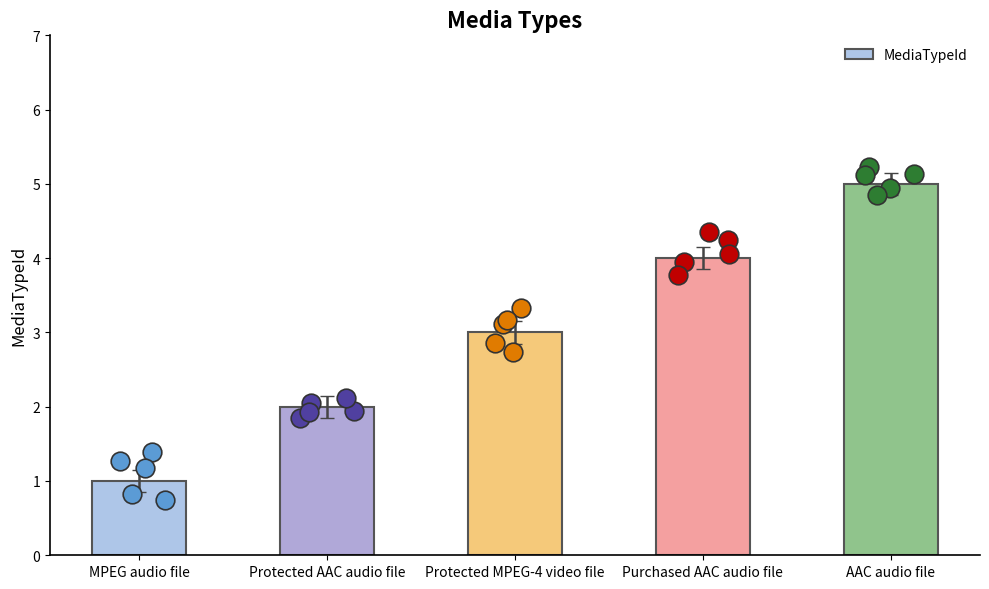

What is the ratio of the value at MPEG audio file to the value at Protected AAC audio file?

0.5